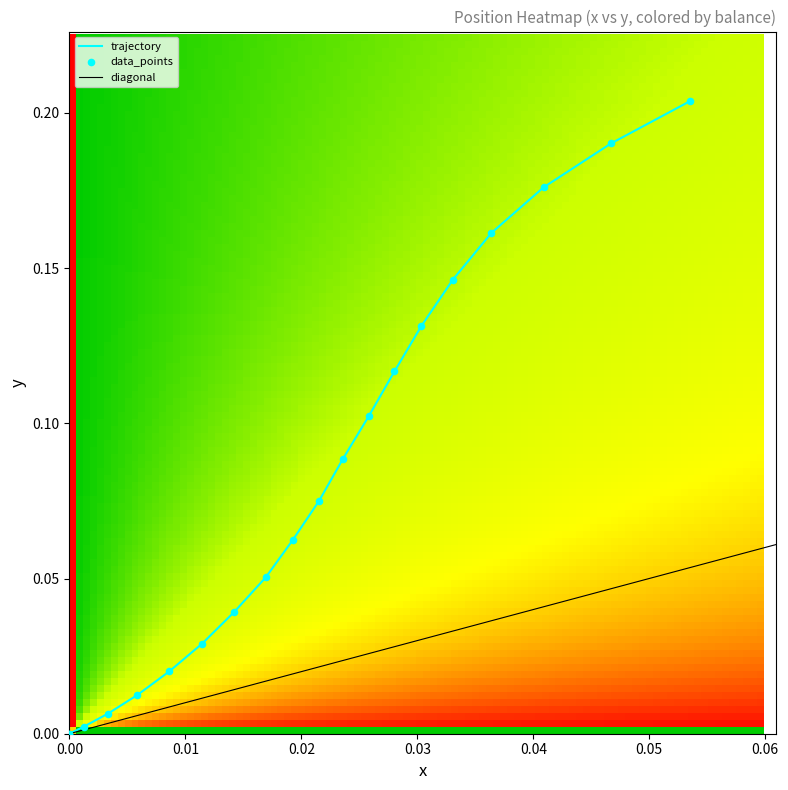

At which category is the sum across all series the highest?

19